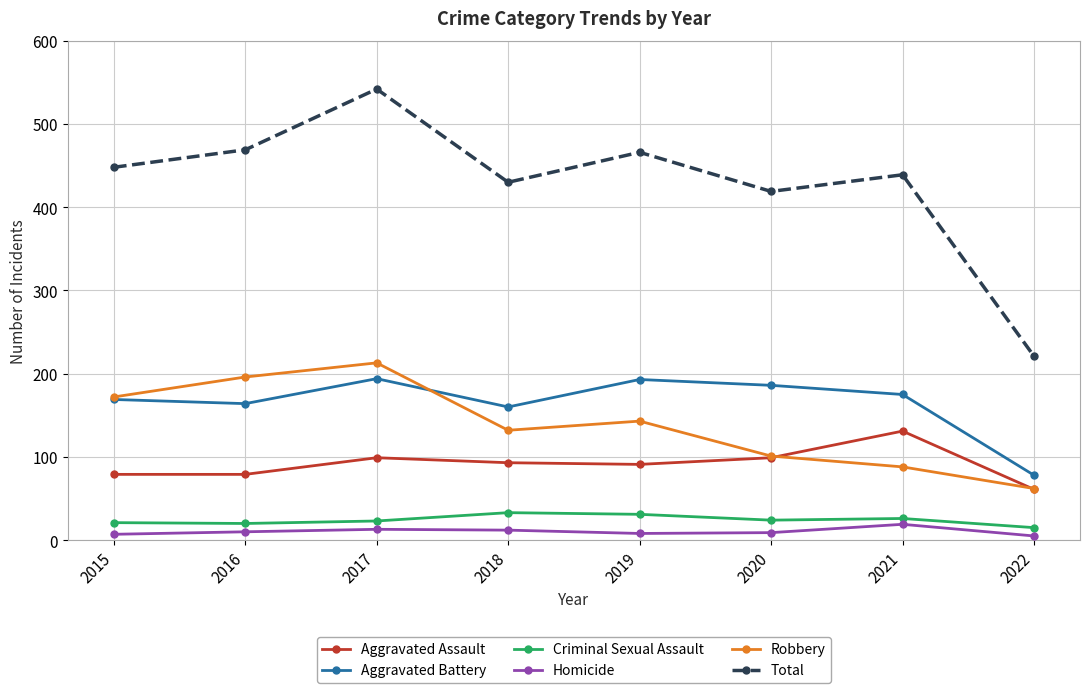

Does the chart have visible grid lines?

Yes